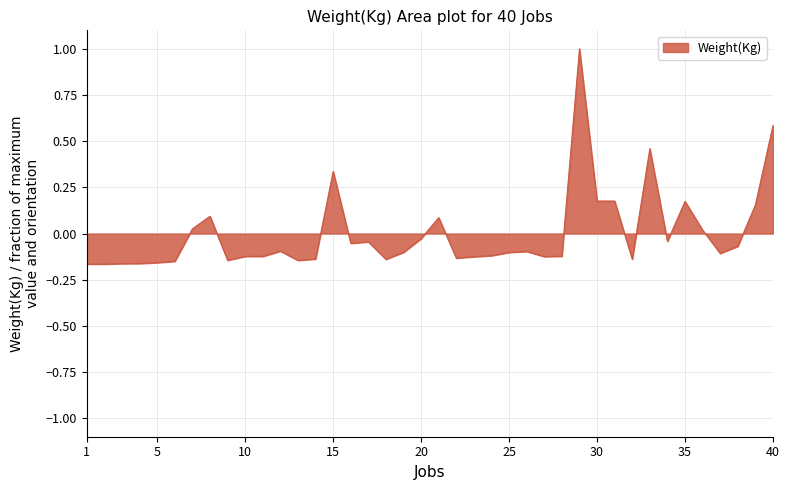

What is the difference between the maximum and minimum values?

1.2